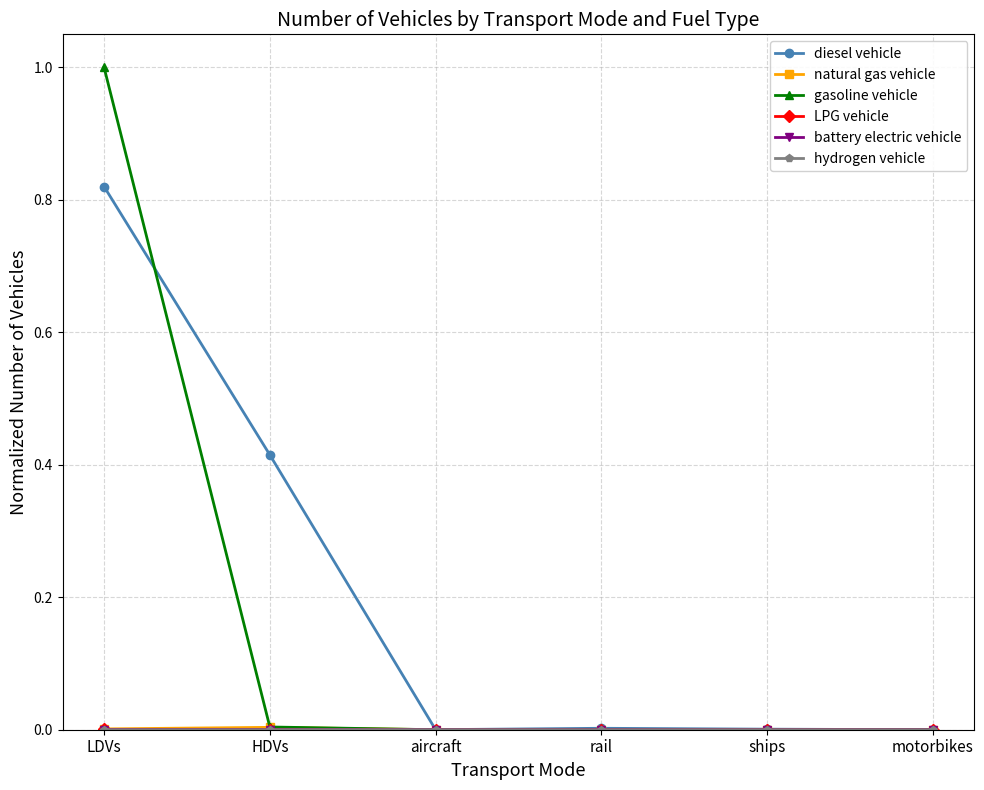

At which category is the sum across all series the highest?

LDVs